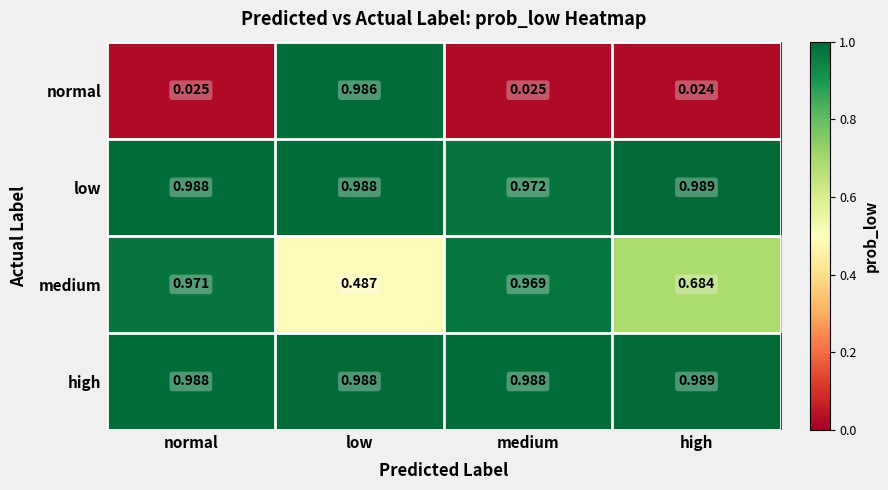

Where is low nearest to the value 0?

medium